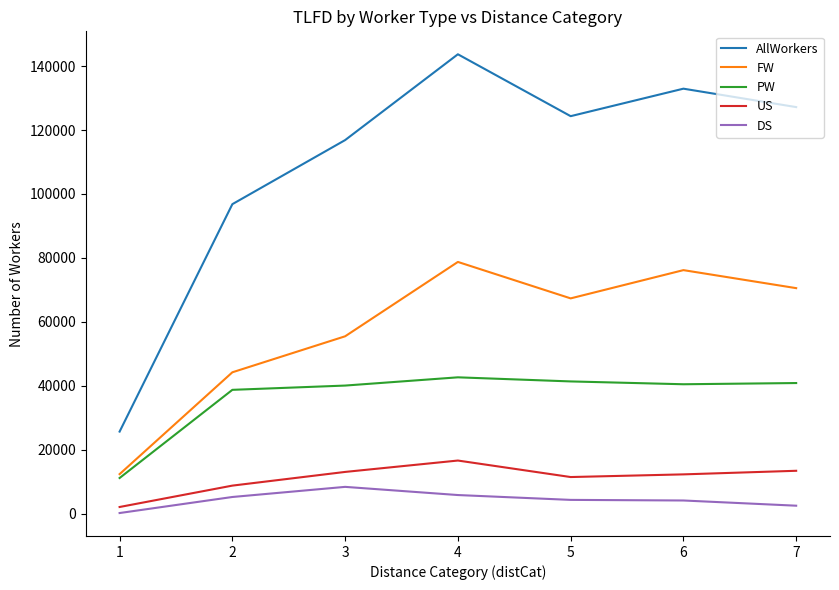

How many lines are shown in the chart?

5